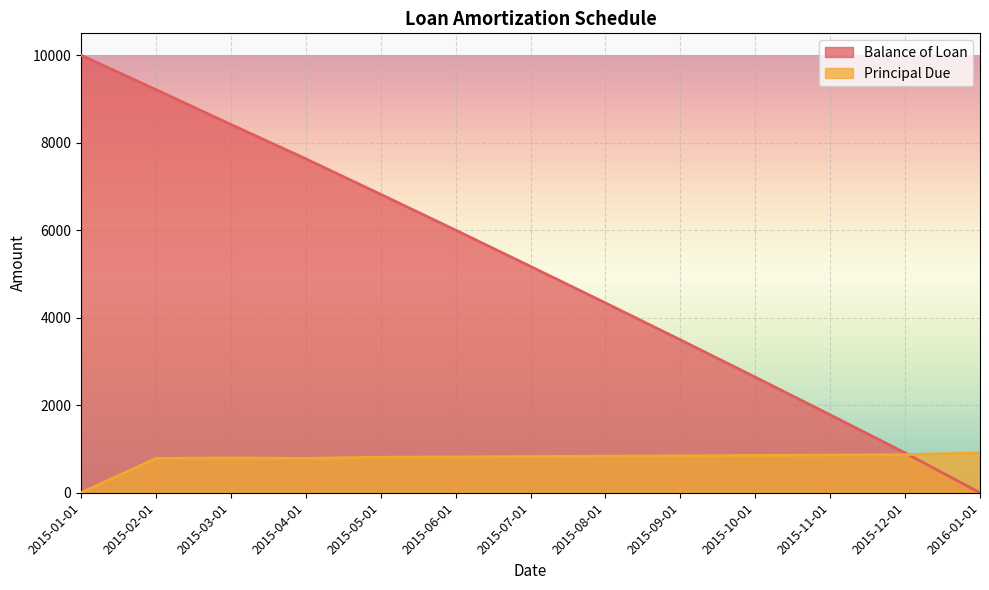

How many lines are shown in the chart?

2